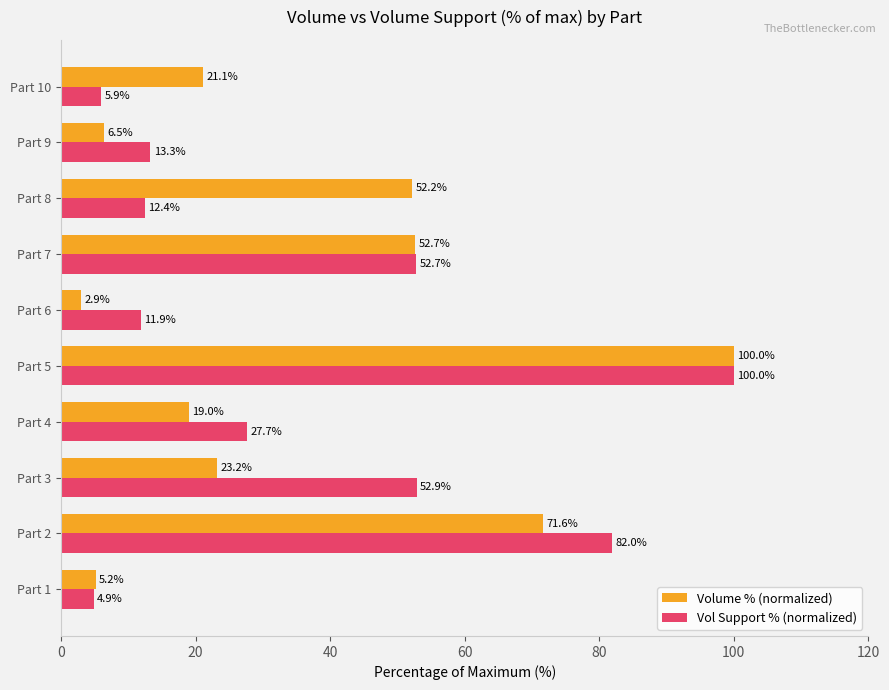

Which category has the highest value across all series?

Part 5